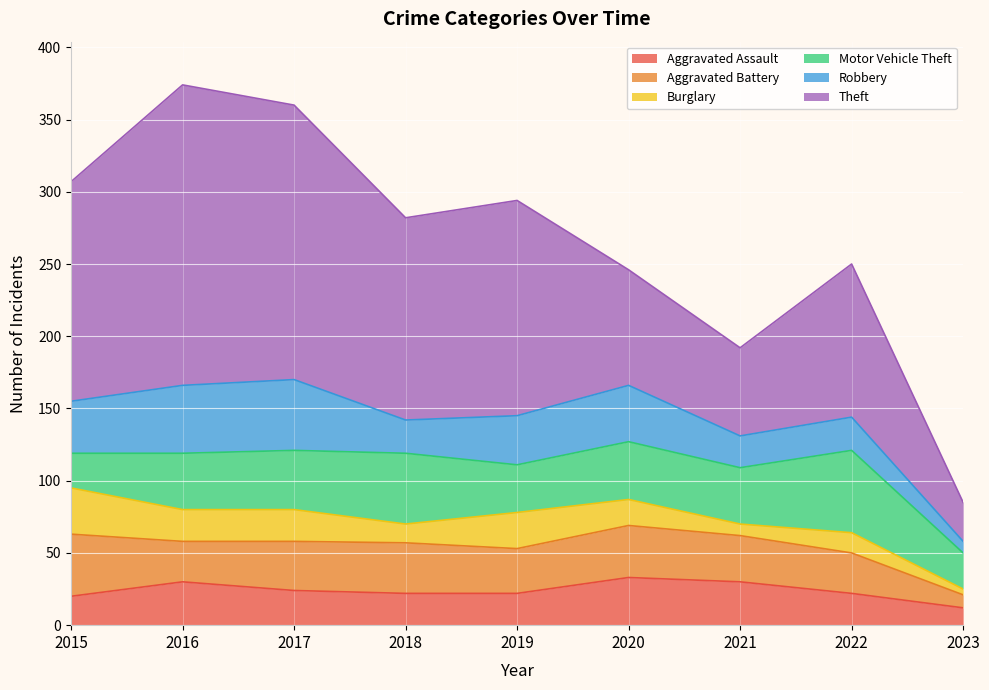

What is the difference between the Motor Vehicle Theft values at 2019 and 2017?

8